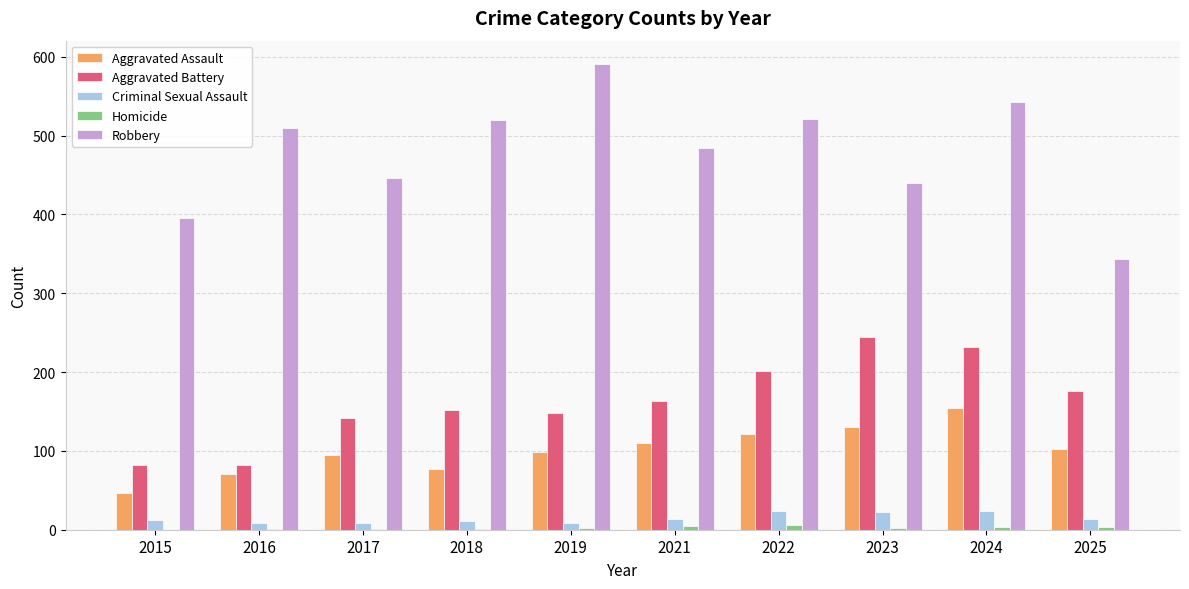

What is the approximate value of Aggravated Assault at 2018, to the nearest 50?

100